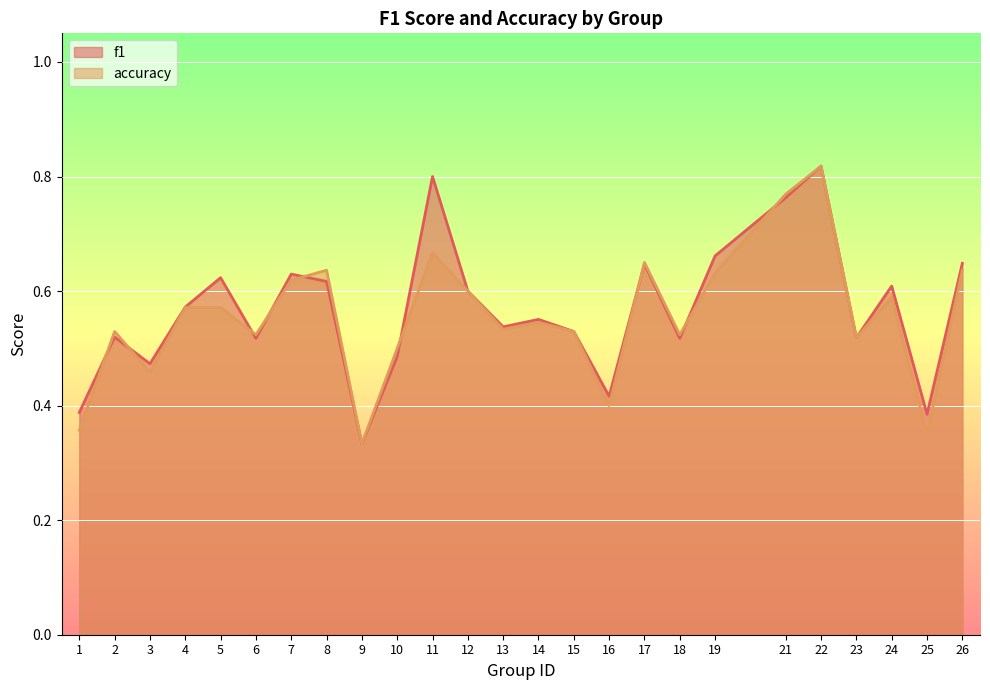

At which category is the sum across all series the highest?

22